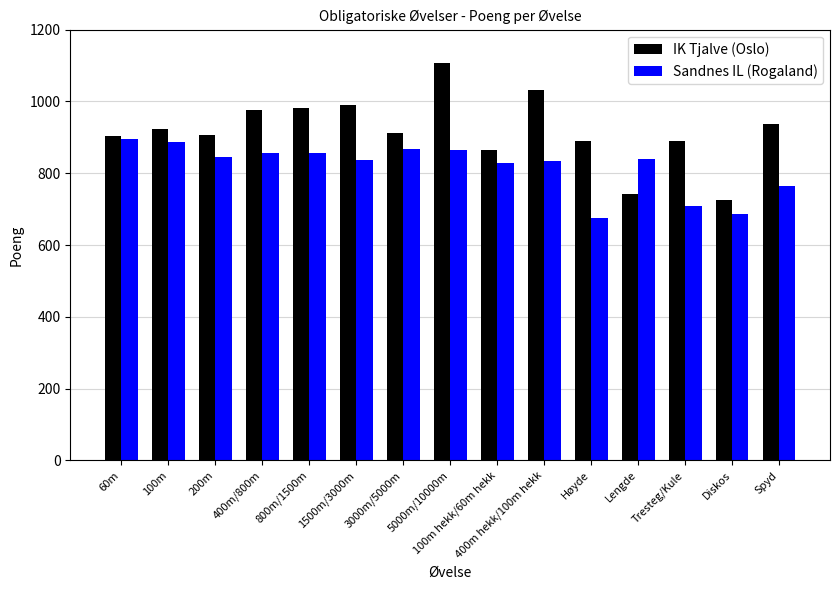

What is the difference between the second highest and second lowest values in the IK Tjalve (Oslo) series?

290